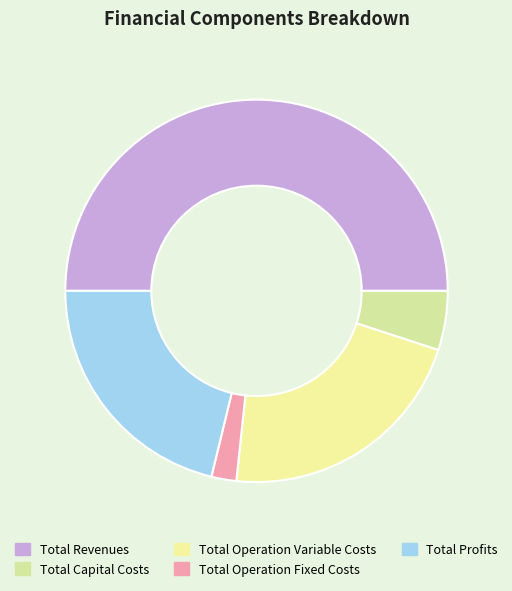

To the nearest percent, what is the difference between the largest and smallest slice percentages?

48%